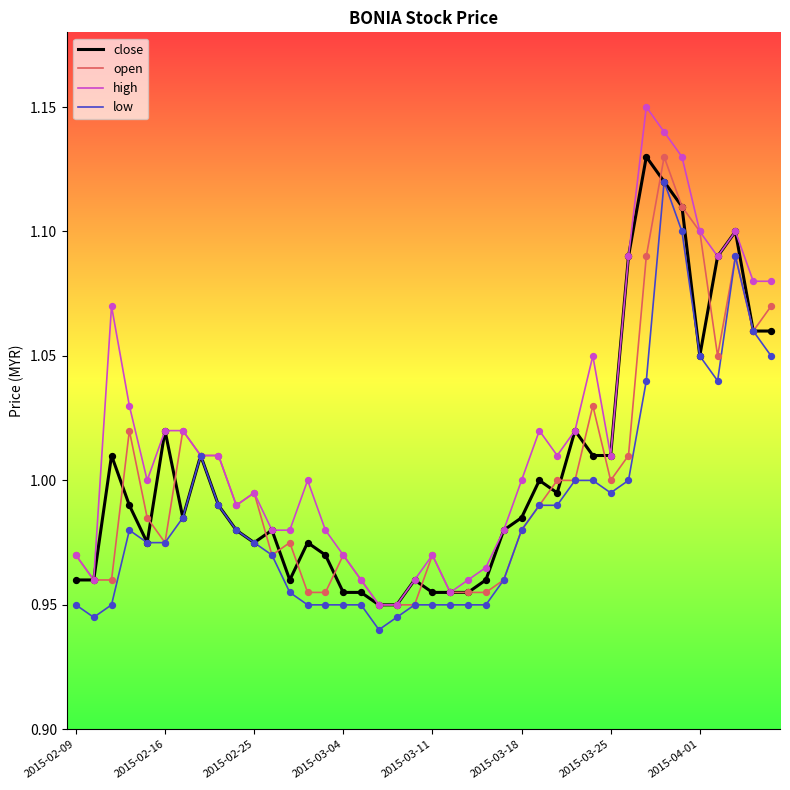

Which series has the widest spread of values?

high